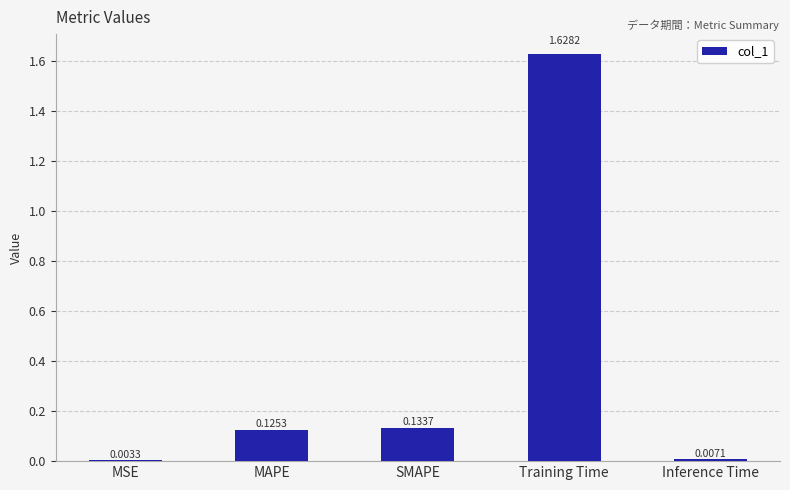

Which category has the highest value across all series?

Training Time